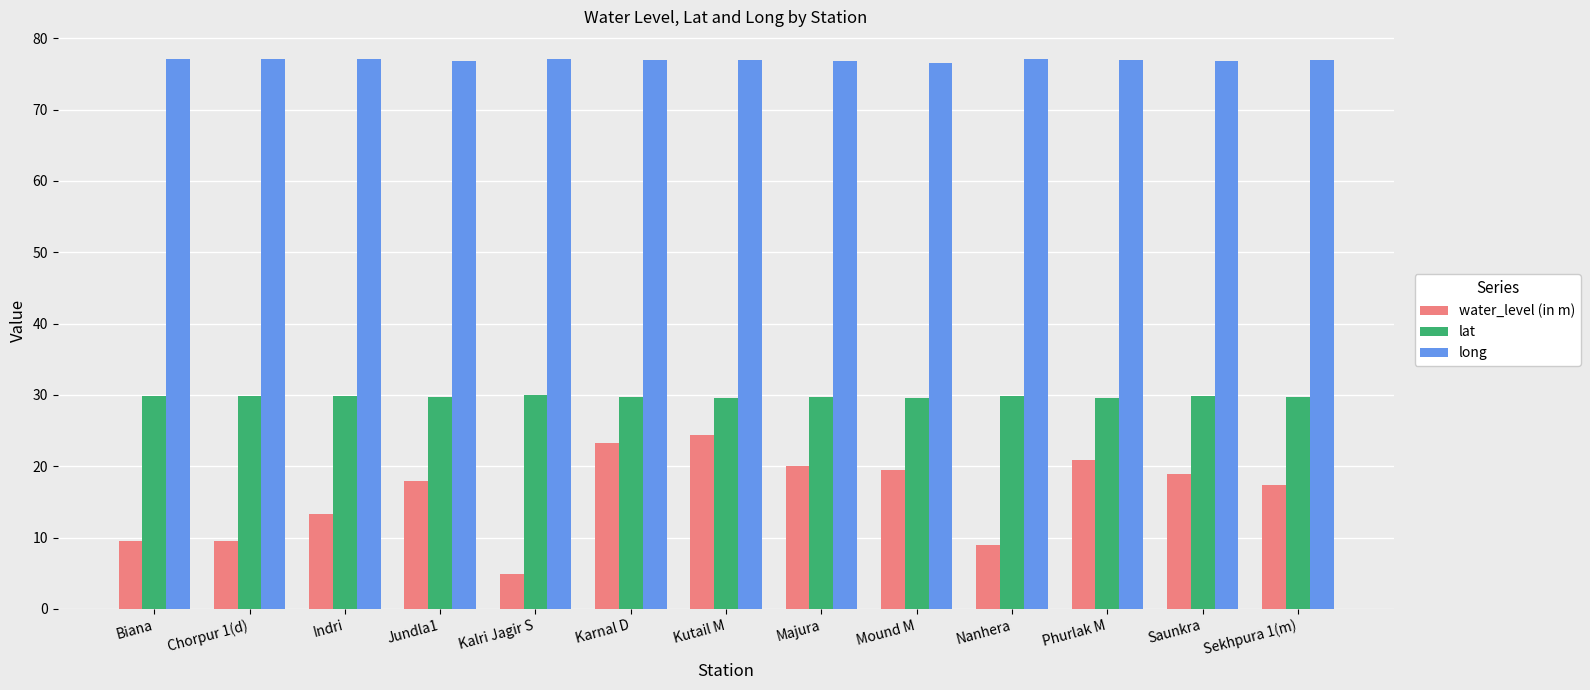

Rank the series by their maximum value, from highest to lowest.

long, lat, water_level (in m)